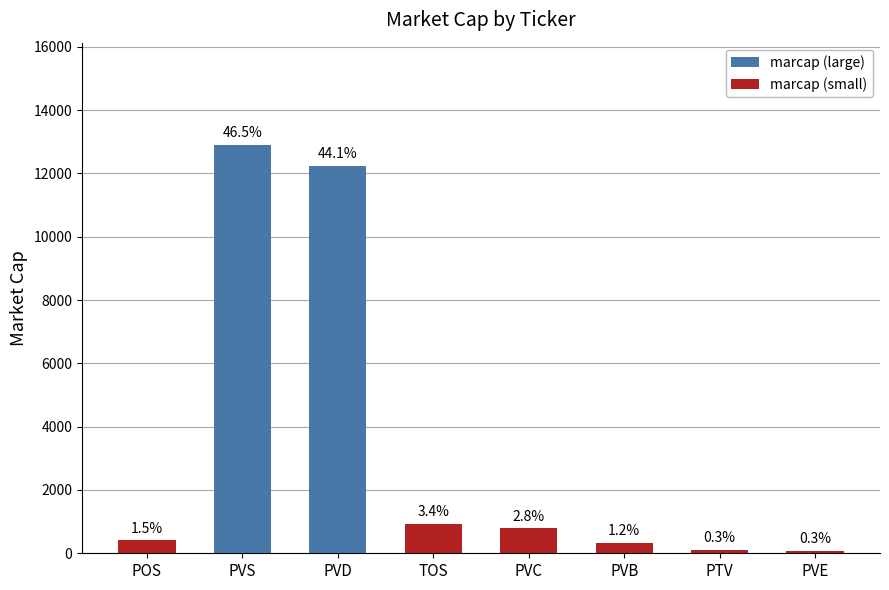

Does the chart contain any negative values?

No